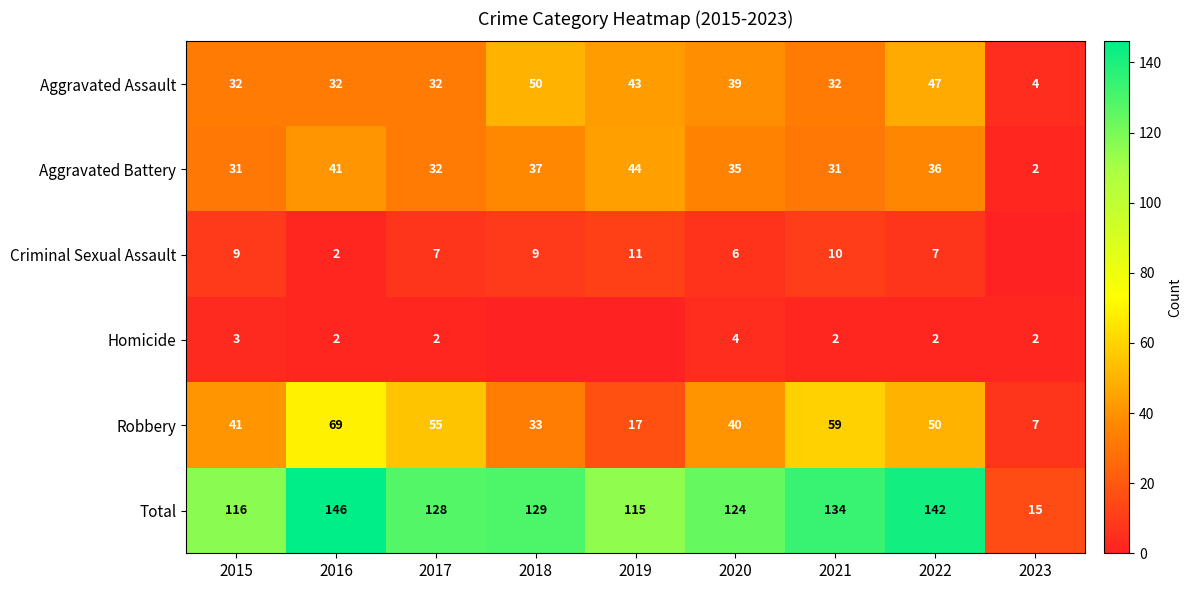

The value of Robbery at 2021 is 59. True or false?

True